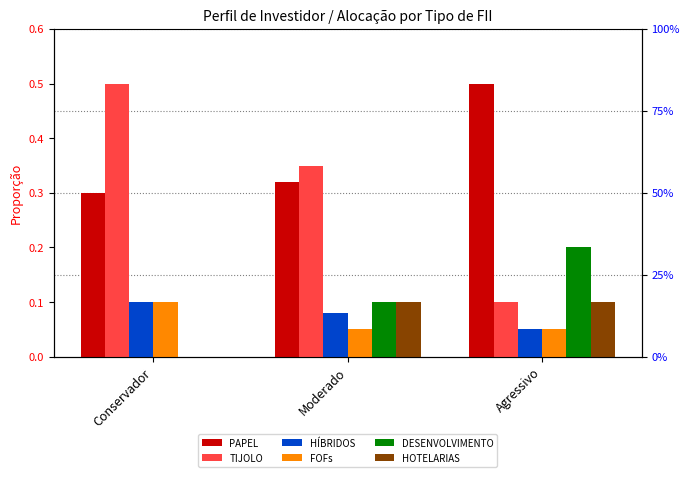

Does the chart contain stacked bars?

No